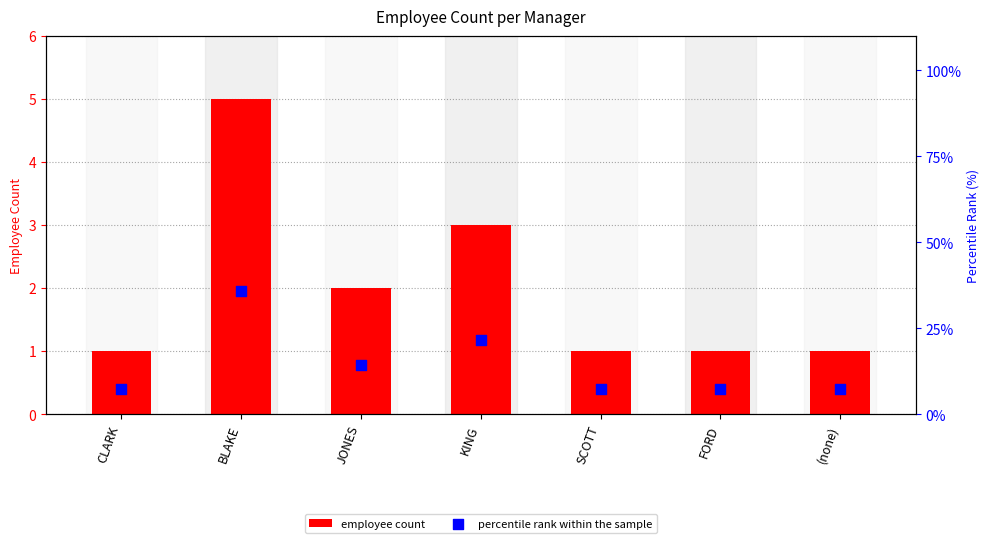

Which series reaches the maximum Y coordinate?

percentile rank within the sample